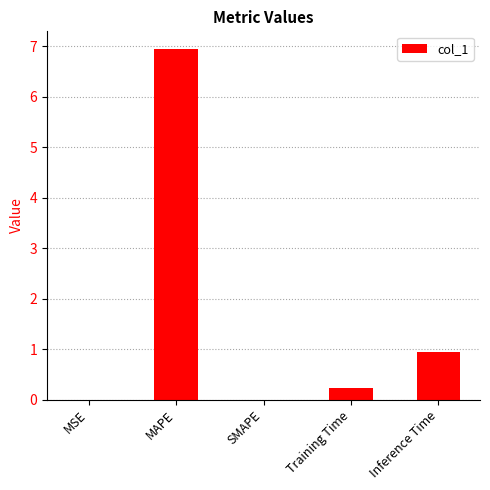

What is the average value?

1.6